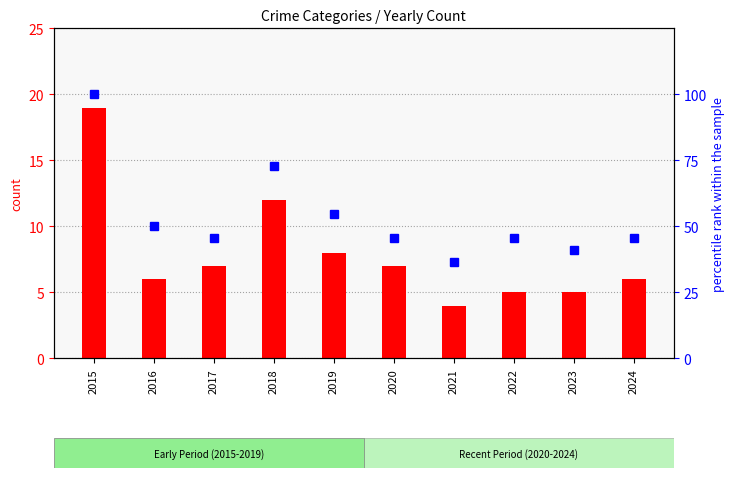

What is the greatest value displayed?

100.0